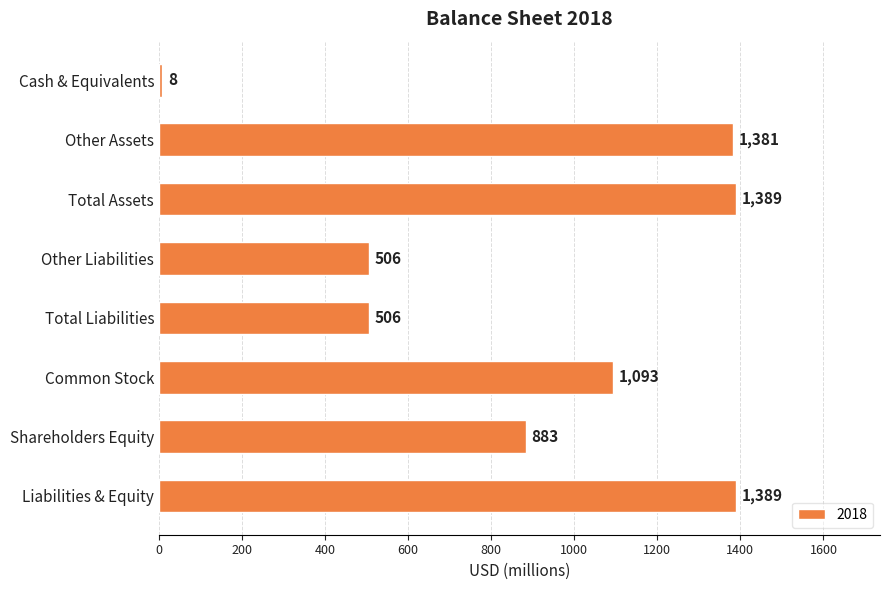

Reading bottom to top, list all the values displayed in this chart.

Liabilities & Equity=1389	Shareholders Equity=883	Common Stock=1093	Total Liabilities=506	Other Liabilities=506	Total Assets=1389	Other Assets=1381	Cash & Equivalents=8